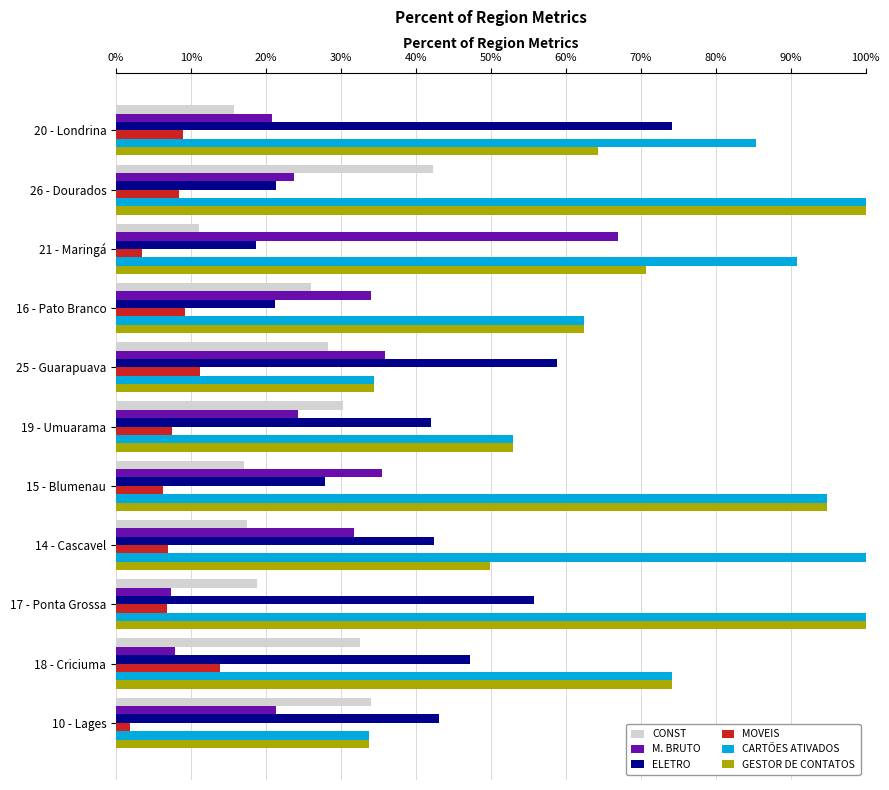

What is the value of the CONST bar at the 5th from the left?

0.3